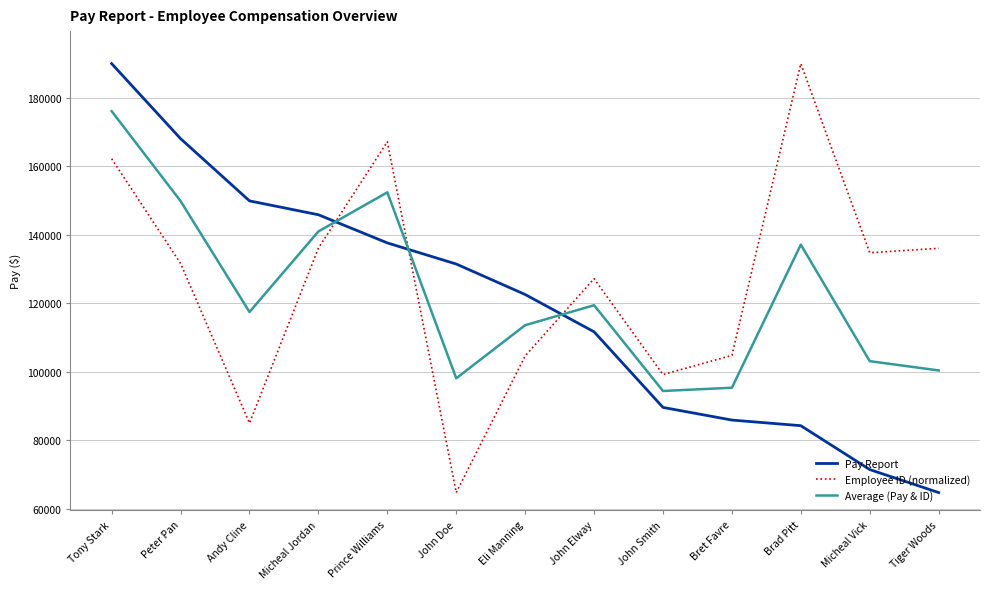

True or false: Average (Pay & ID) has a value of 32522.9 at Prince Williams.

False